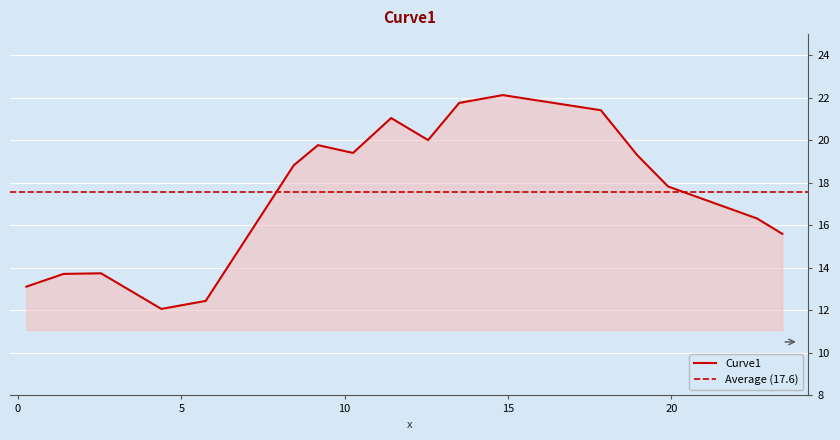

How many data points are less than 18?

8